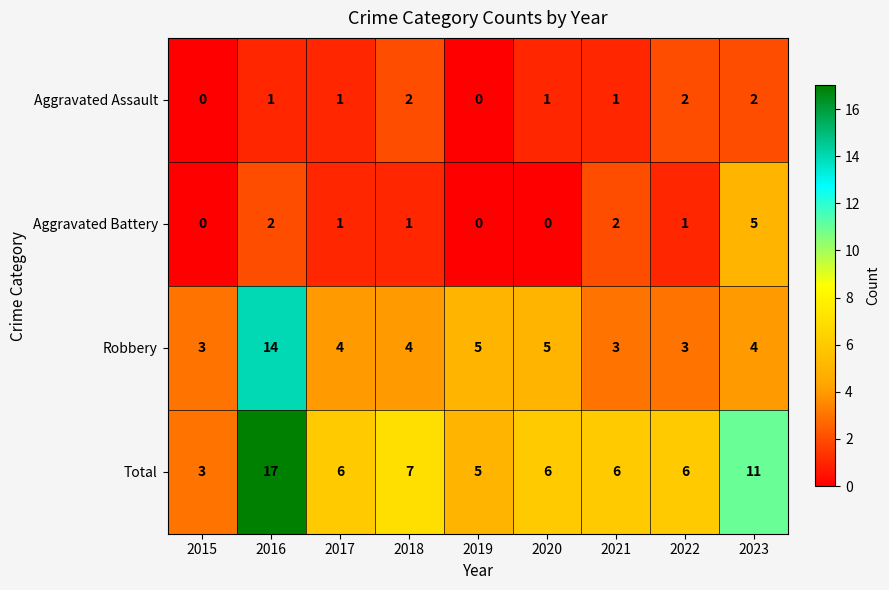

What is the lowest value of the Total series?

3